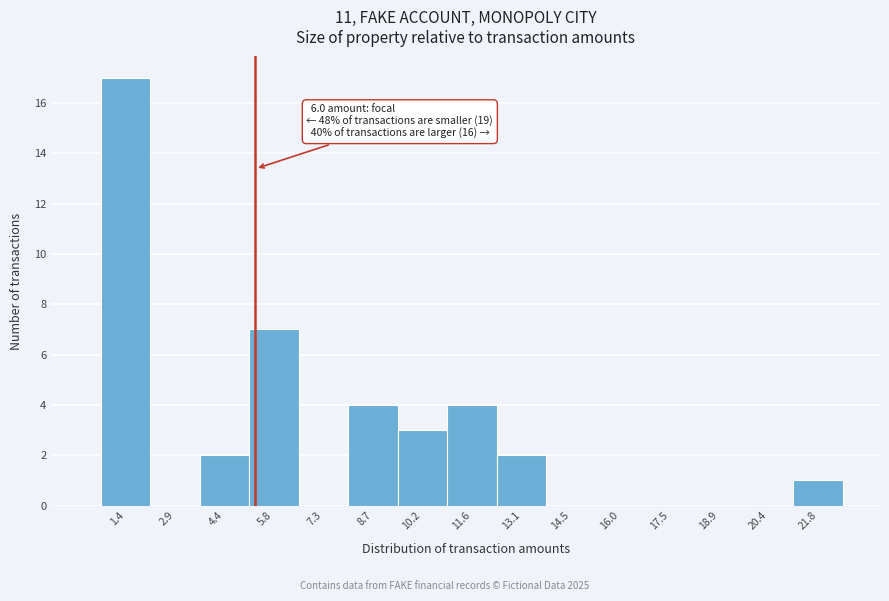

Reading left to right, transcribe all the data shown in this chart.

1.4=17	2.9=0	4.4=2	5.8=7	7.3=0	8.7=4	10.2=3	11.6=4	13.1=2	14.5=0	16.0=0	17.5=0	18.9=0	20.4=0	21.8=1